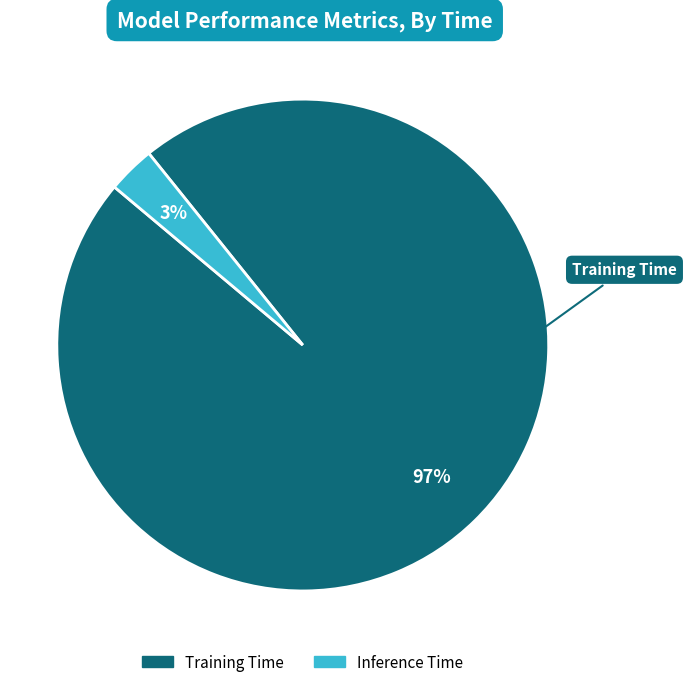

Is the sum of Training Time and Inference Time greater than half?

Yes